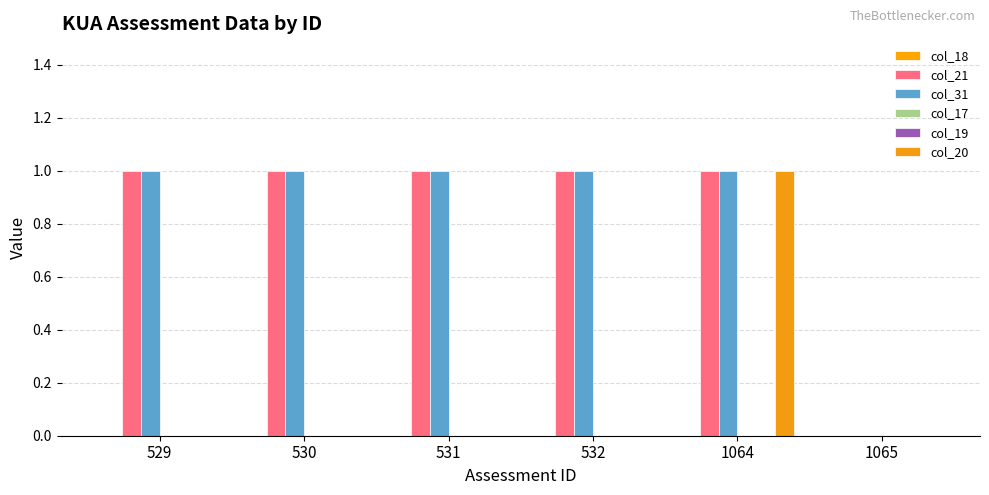

How many bars are there in total?

36